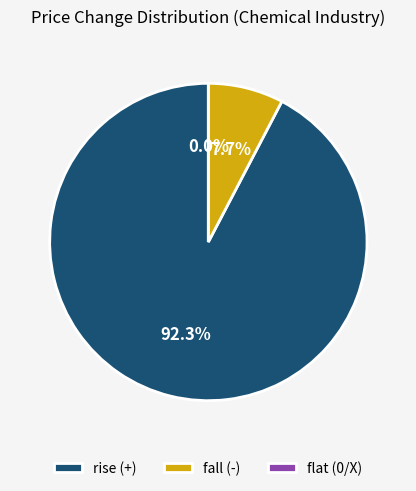

Which slice is the largest?

+